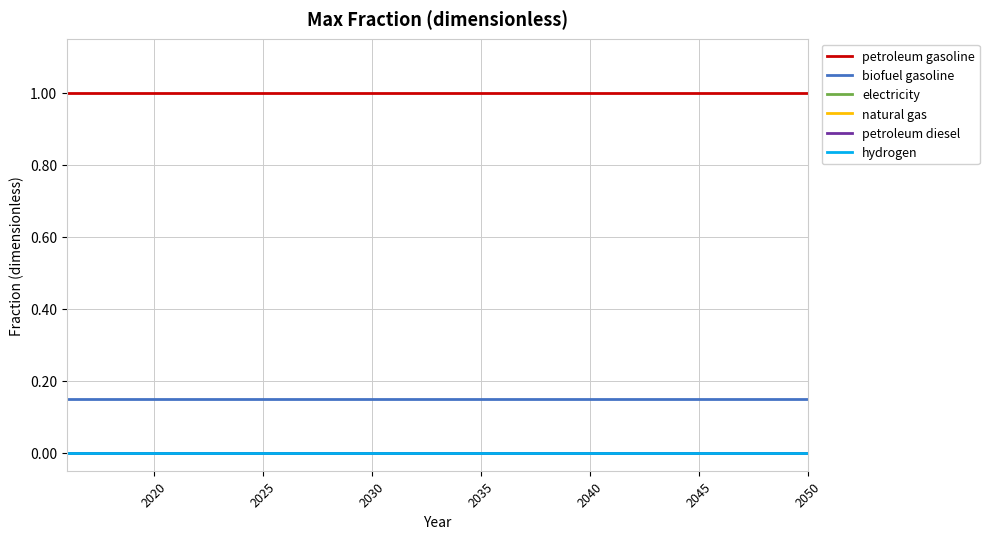

At which label is natural gas closest to 0?

2020